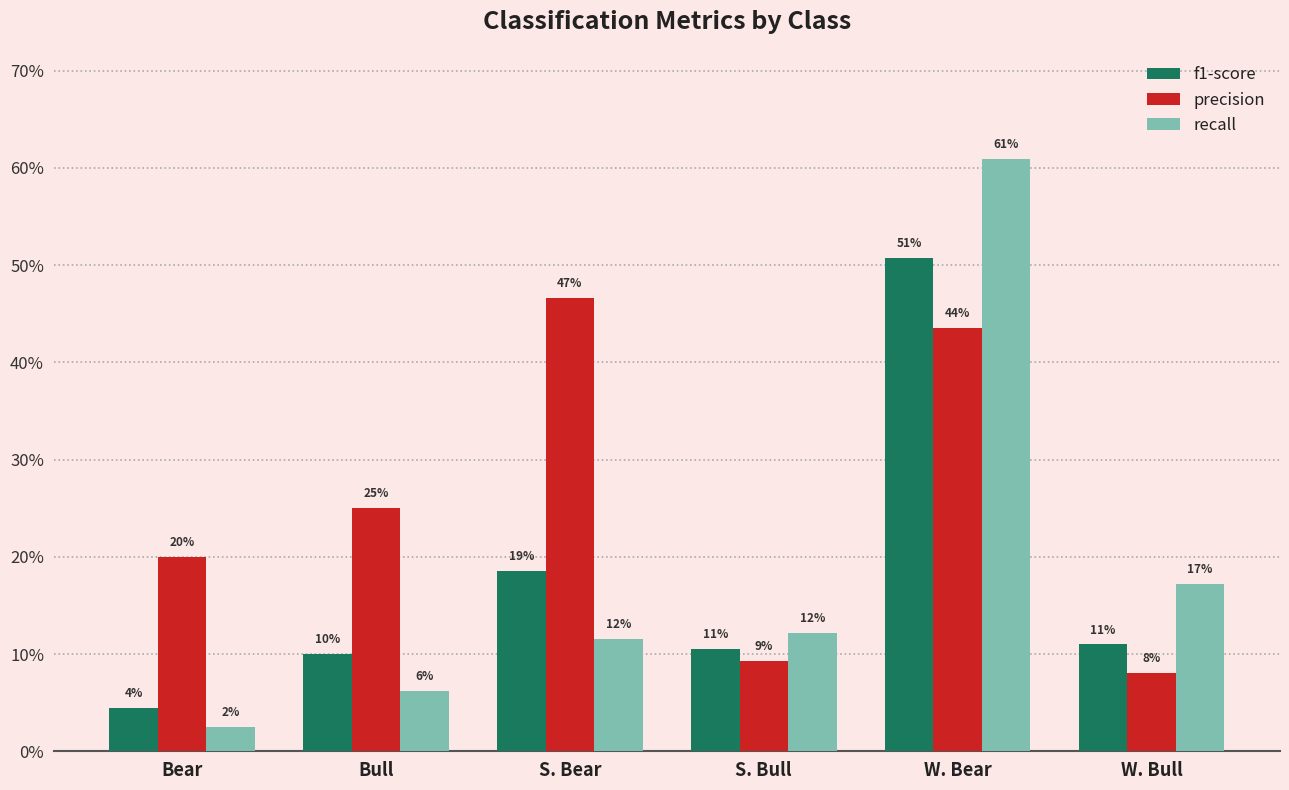

What are all the series names shown in the legend?

f1-score, precision, recall